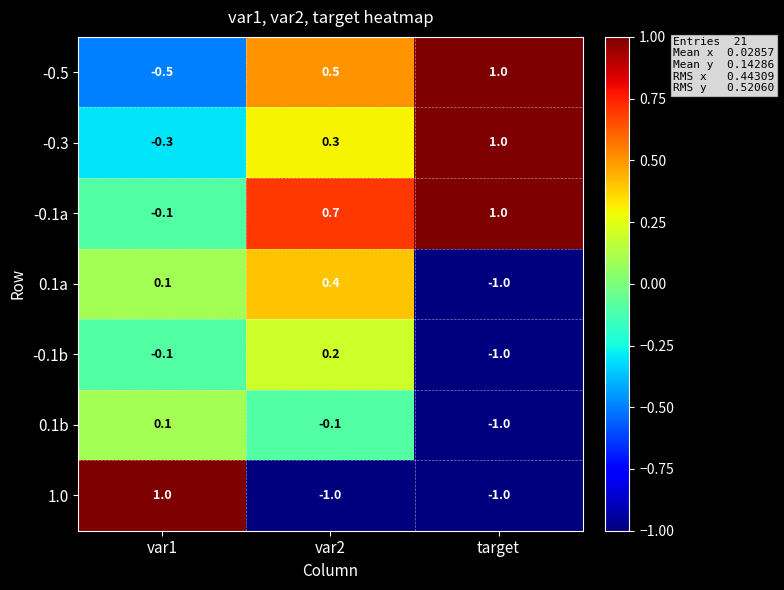

Where does the 0.1b series first go above 0?

var1